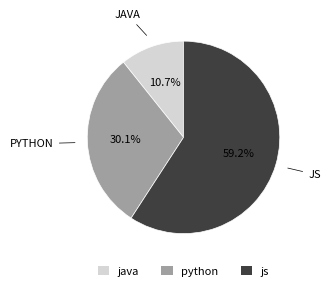

Does any single category account for the majority?

Yes